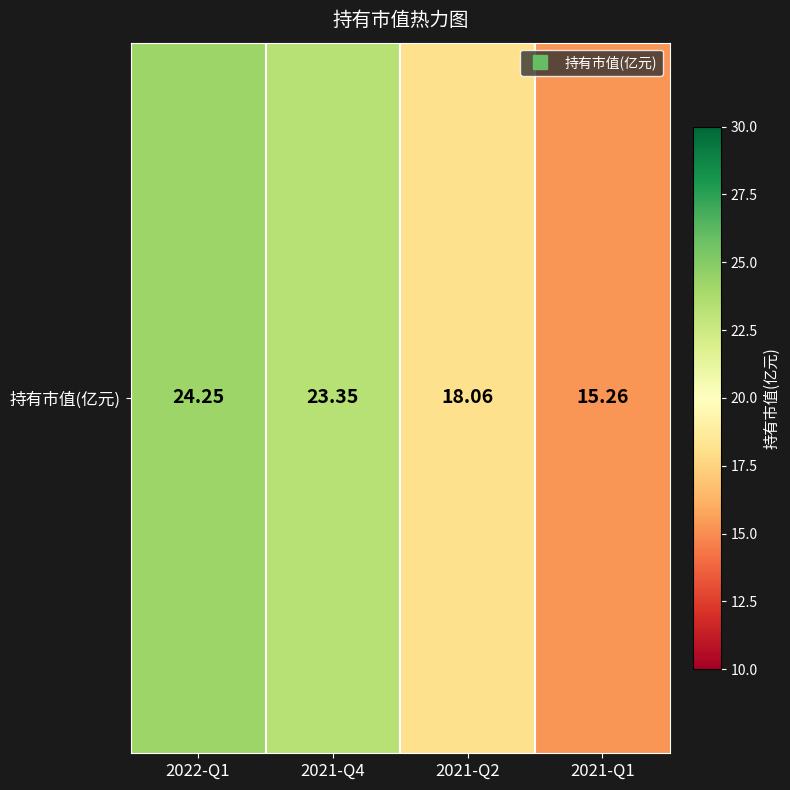

Which label corresponds to the smallest value in the chart?

2021-Q1